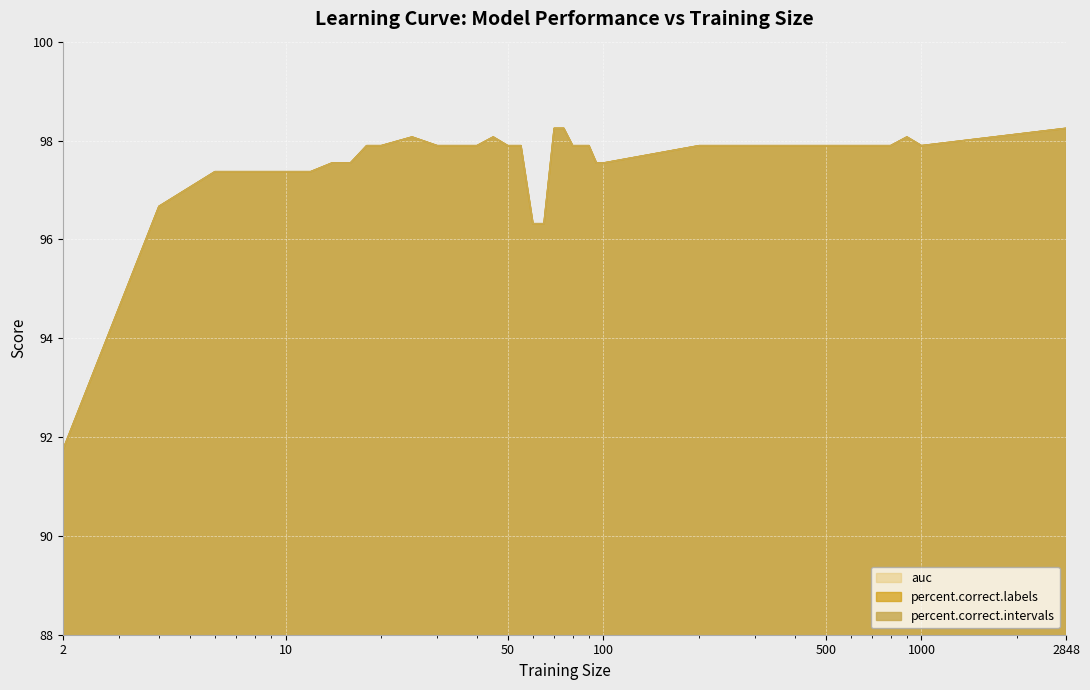

What is the lowest value of the percent.correct.labels series?

91.8